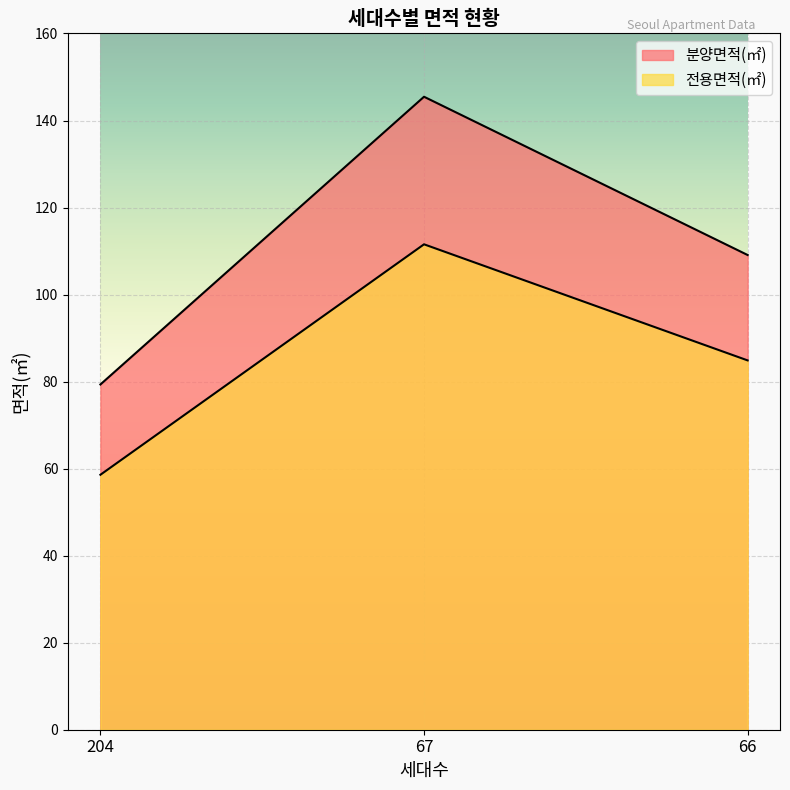

Does the chart display data point markers on the line(s)?

No